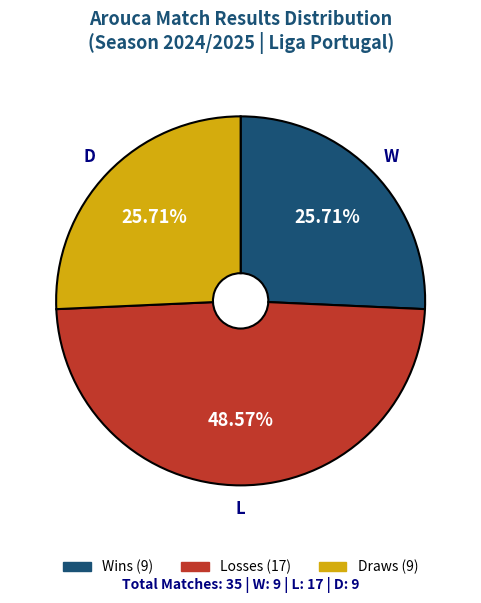

Is there any slice that represents more than half of the pie?

No